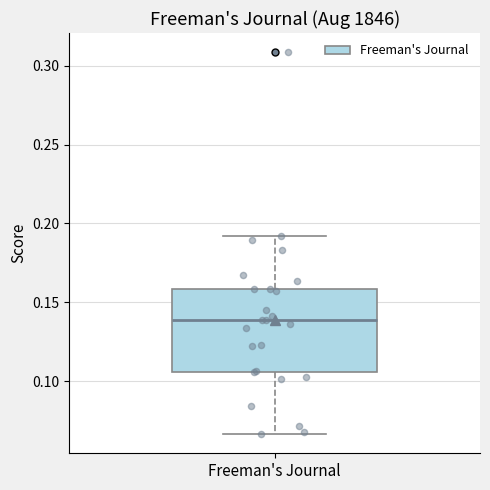

Read this box plot against the y-axis: the position of the median line, the range covered by the box, and the ends of both whiskers. The values are not printed on the chart, so give them approximately, as read against the axis.

median 0.140, box 0.105 to 0.160, whiskers 0.065 to 0.190